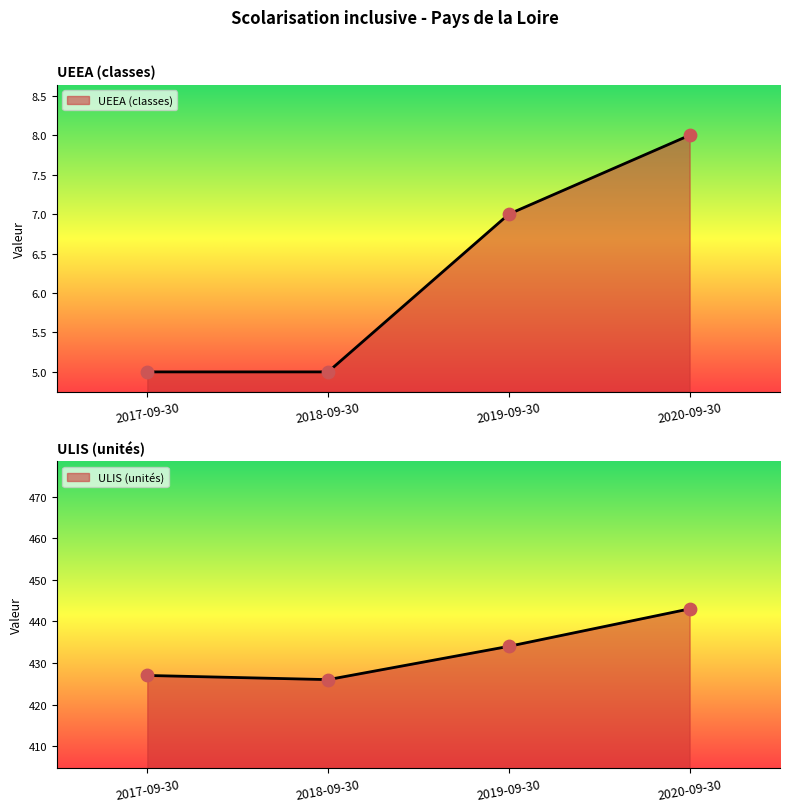

Which series contains the lowest Y value?

UEEA (classes)